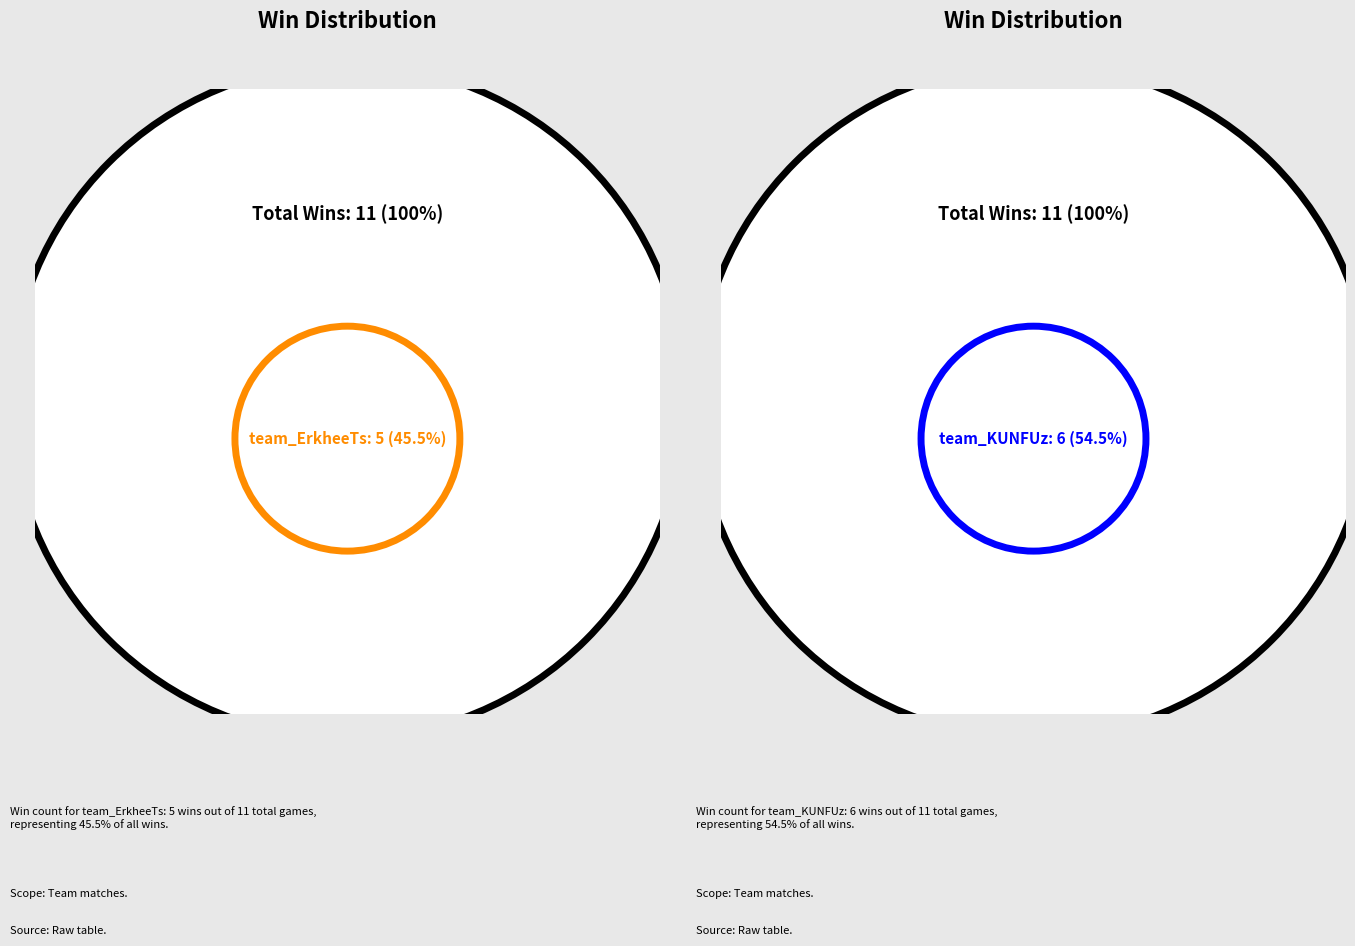

Which slice represents more than half of the pie?

team_KUNFUz